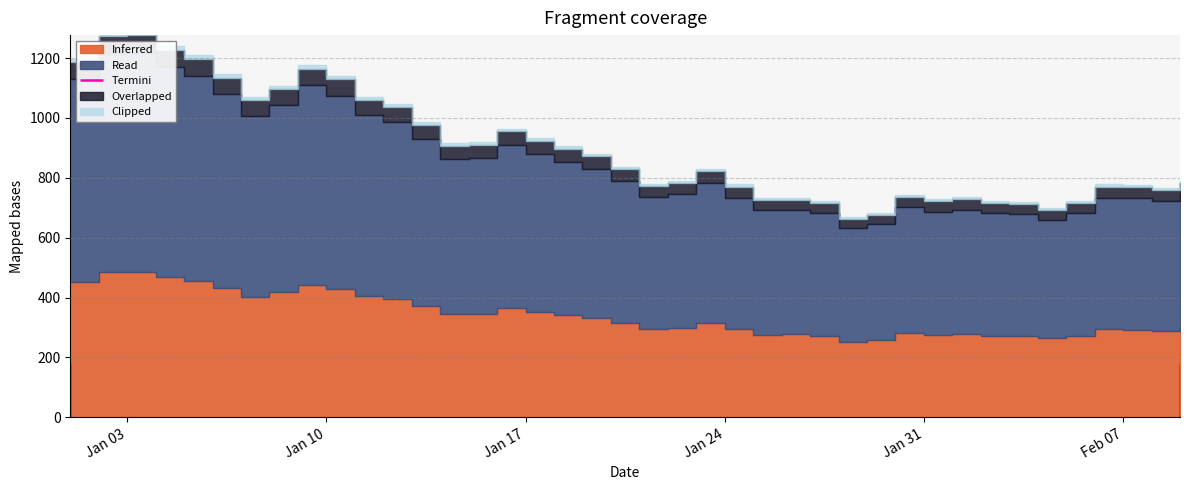

What is the difference between the second highest and second lowest values?

569